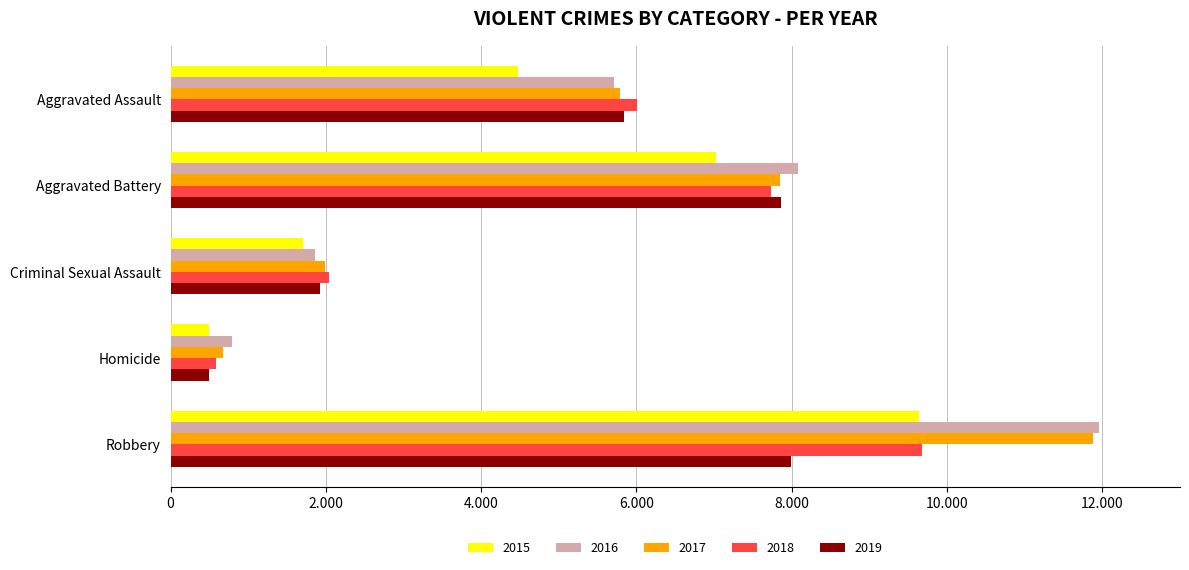

Which category has the highest value across all series?

Robbery